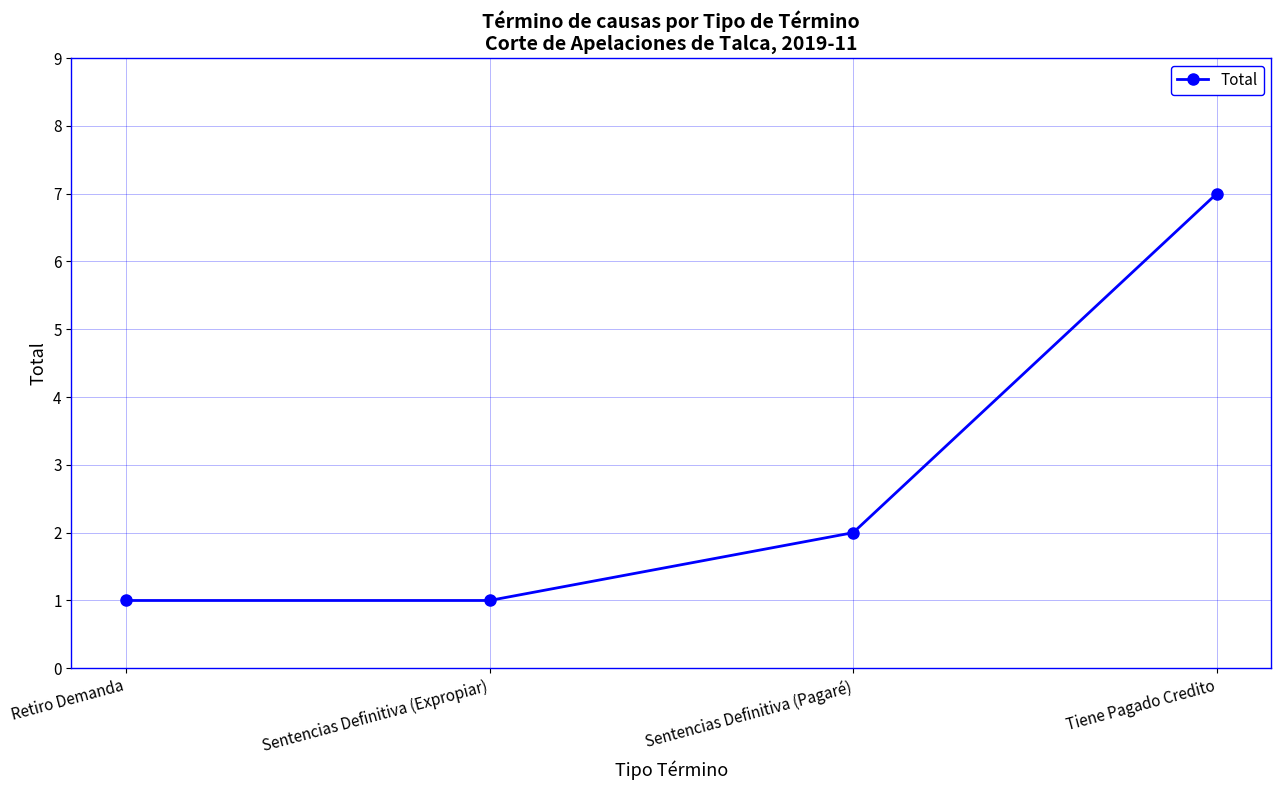

Reading left to right, list all the values displayed in this chart.

1	1	2	7